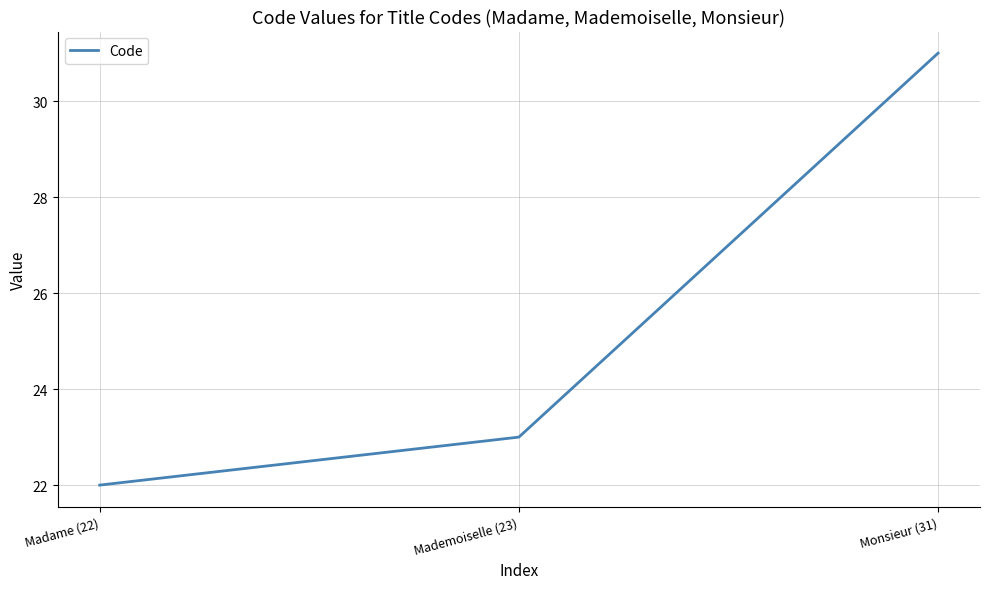

Reading left to right, what are all the values shown in this chart?

Madame (22)=22	Mademoiselle (23)=23	Monsieur (31)=31